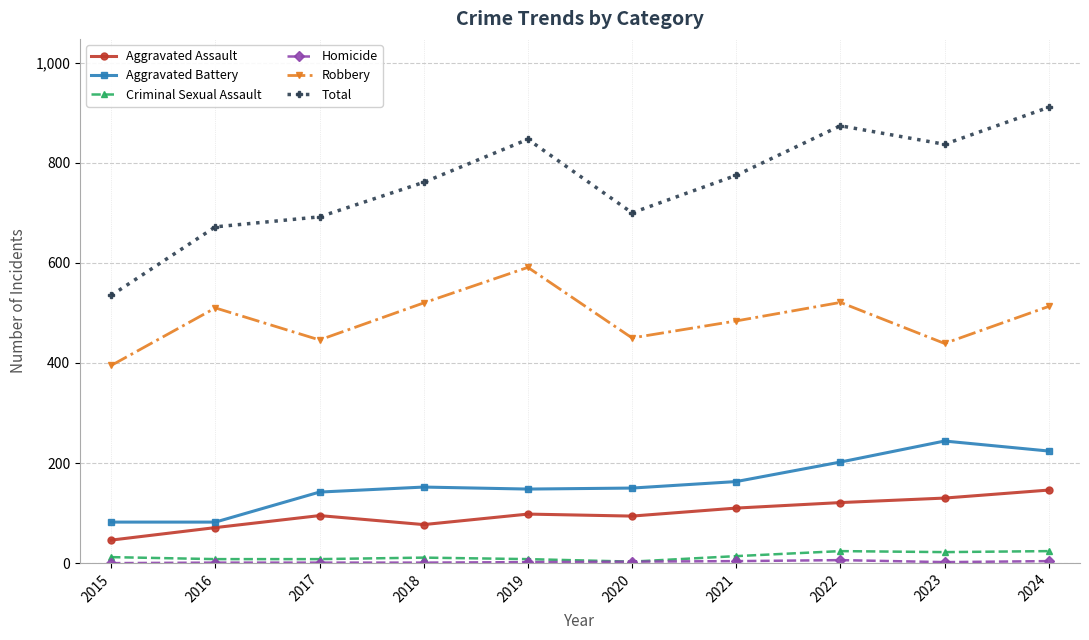

The Criminal Sexual Assault series shows 8 at 2017. True or false?

True